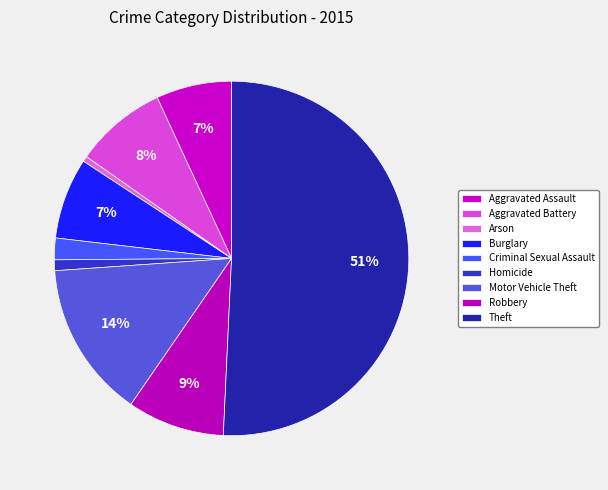

Count the number of slices in the pie.

9